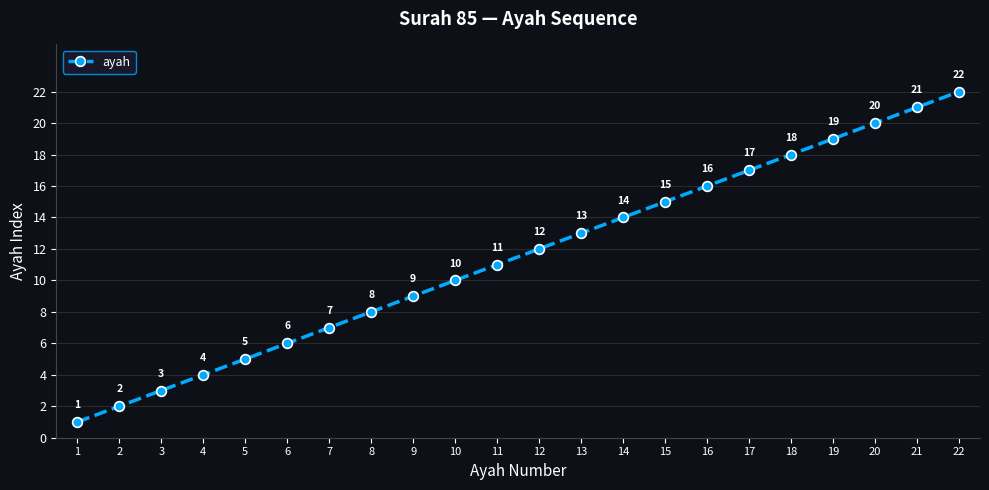

How many lines are shown in the chart?

1